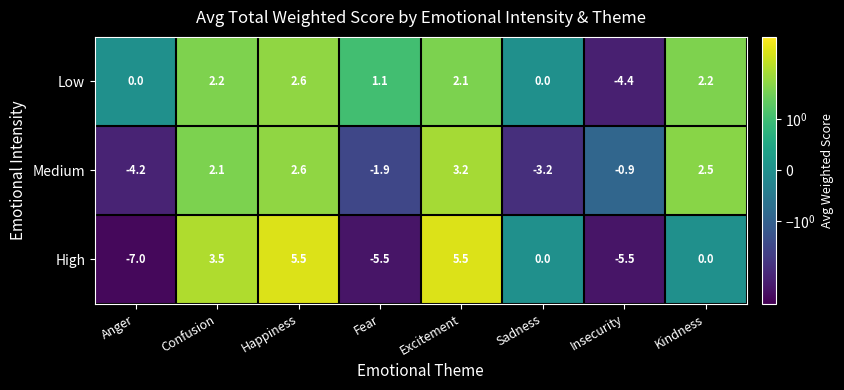

What is the sum of all High values?

-3.5